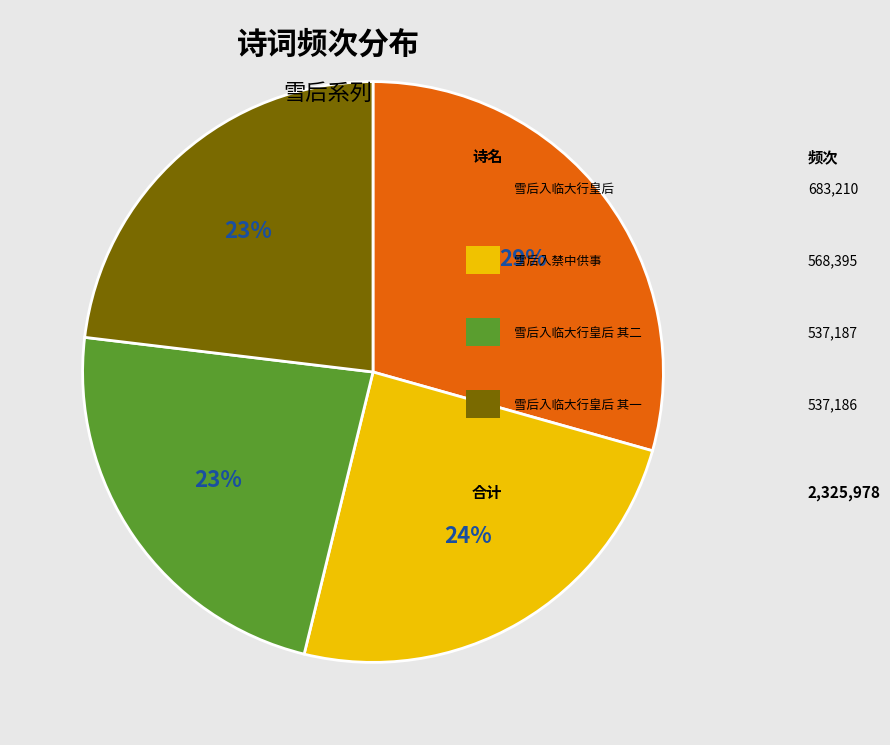

To the nearest percent, what is the difference between the largest and smallest slice percentages?

6%